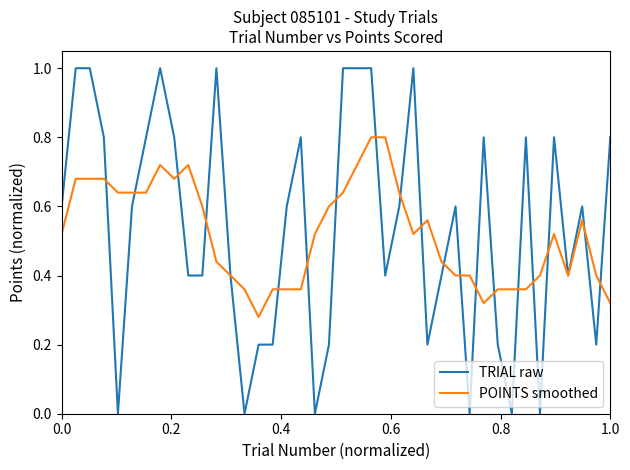

Which series has the widest spread of values?

TRIAL raw